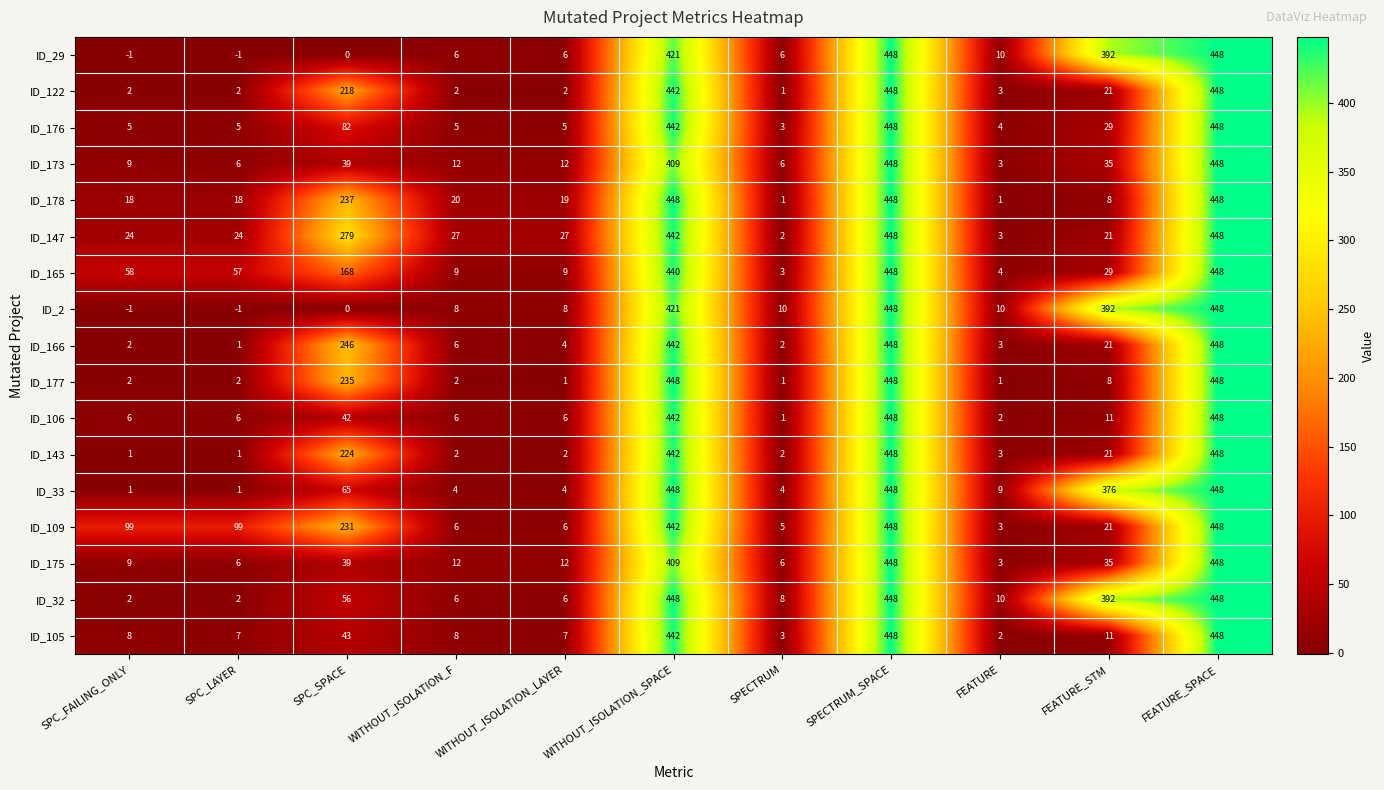

Is the value of ID_176 at WITHOUT_ISOLATION_LAYER greater than the value of ID_165 at WITHOUT_ISOLATION_F?

No